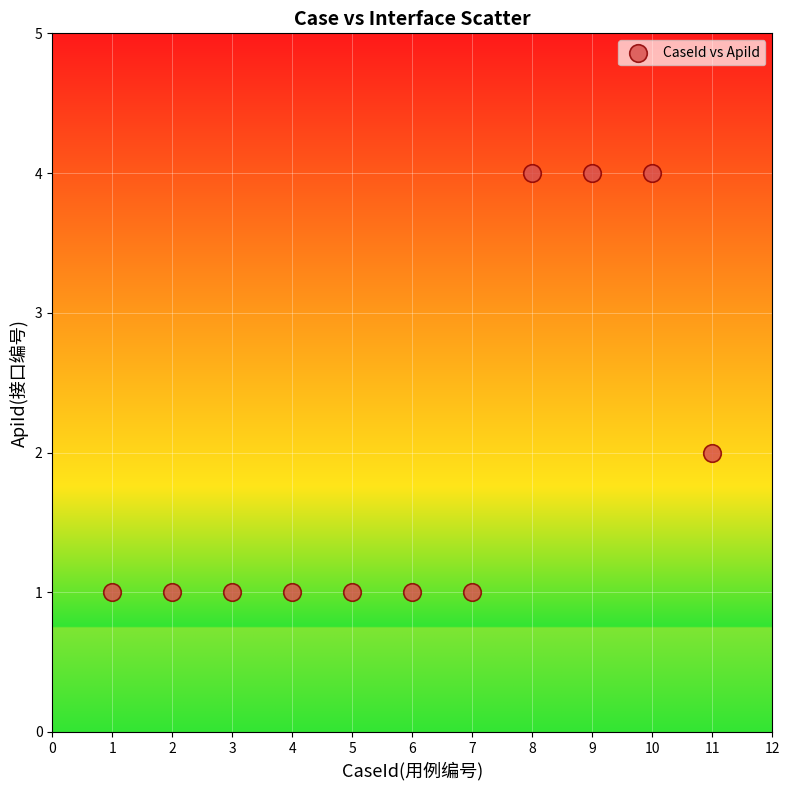

What is the range of Y values (max minus min)?

3